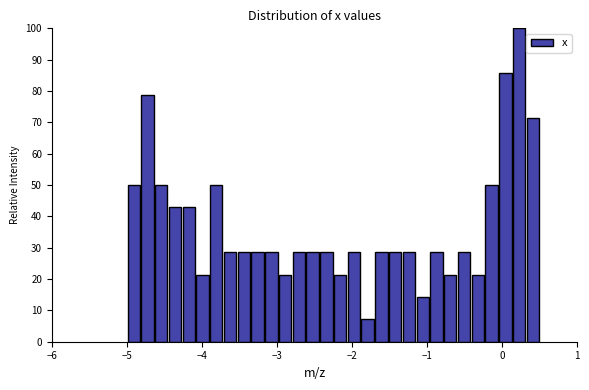

Read against the x-axis, roughly where is the centre of the tallest bar?

0.2